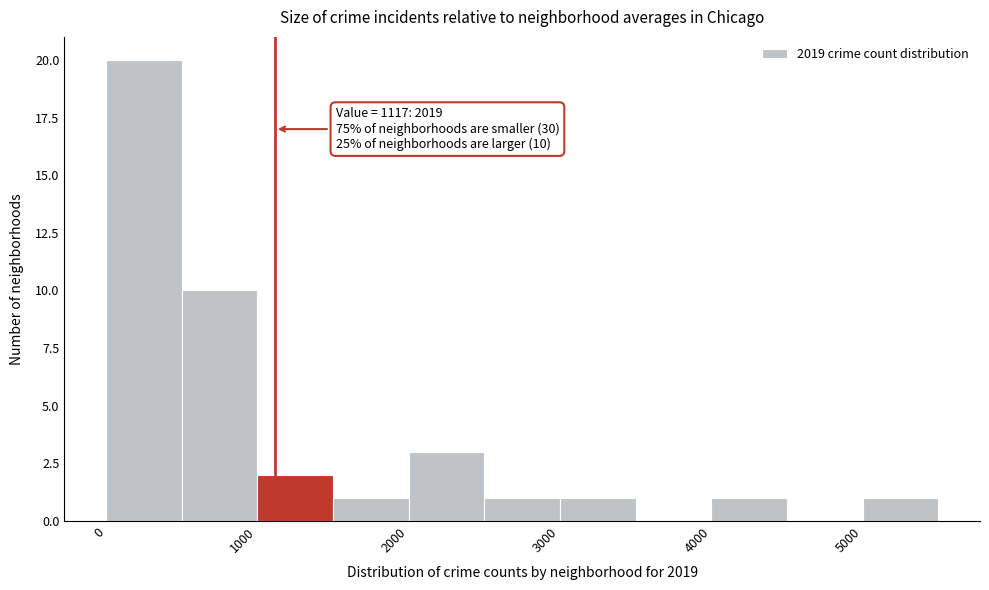

Which range on the x-axis has the tallest bar?

0 to 500